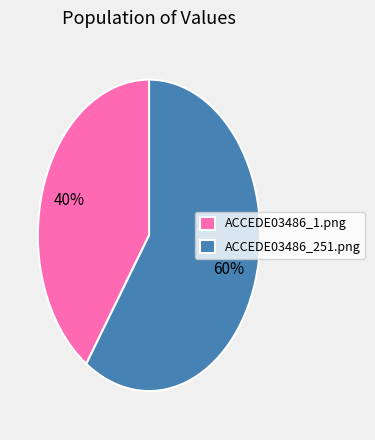

How many slices are in this pie chart?

2